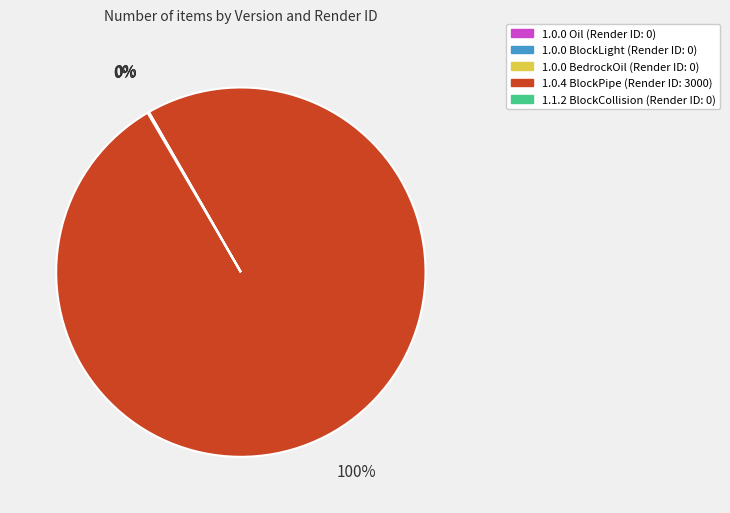

Is there a majority slice in this chart?

Yes